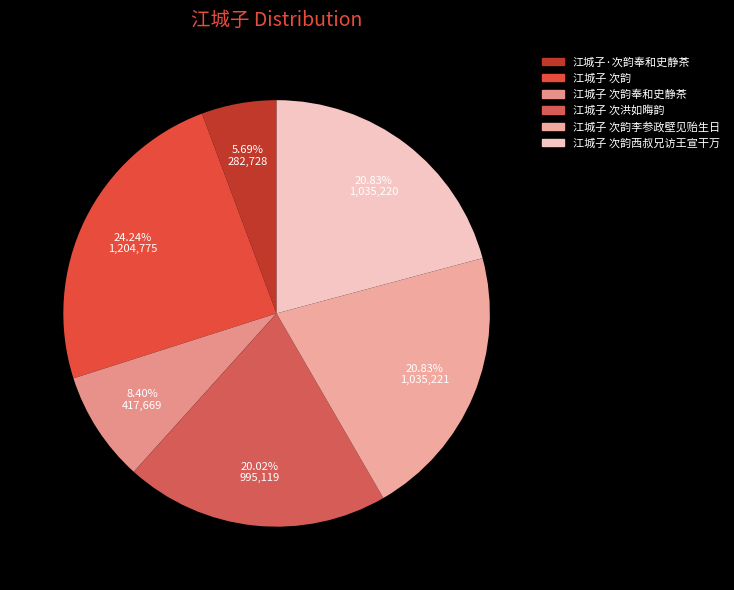

What percentage is the 江城子·次韵奉和史静茶 slice, to the nearest percent?

6%